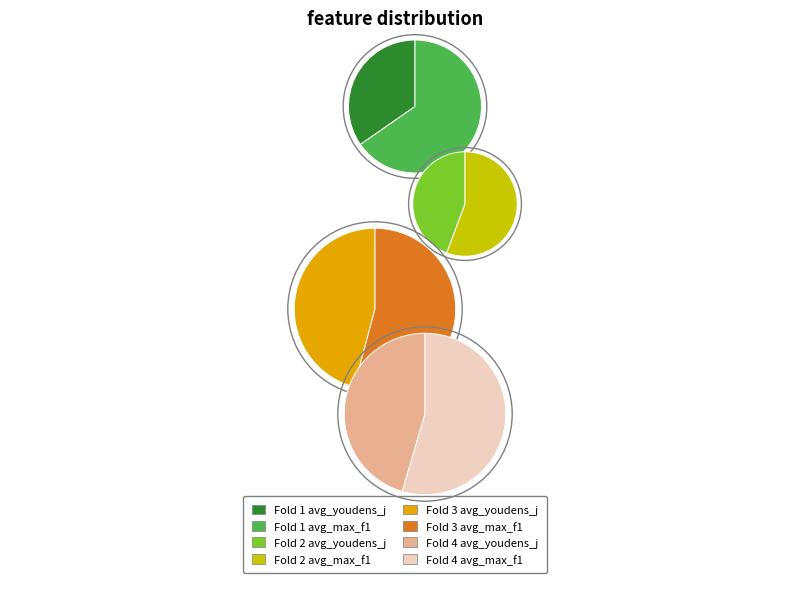

Count the number of slices in the pie.

8